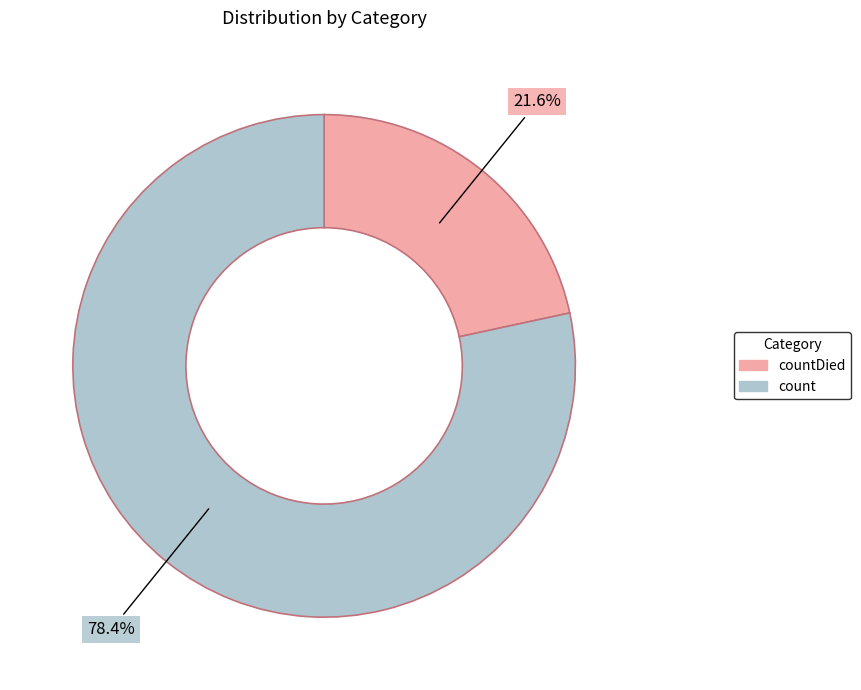

Is there any slice that represents more than half of the pie?

Yes